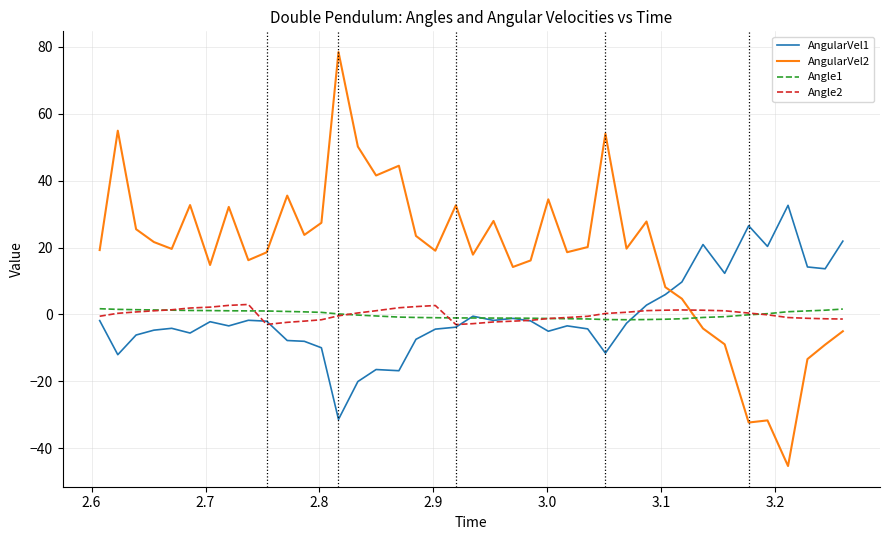

How many categories are shown in the chart?

40